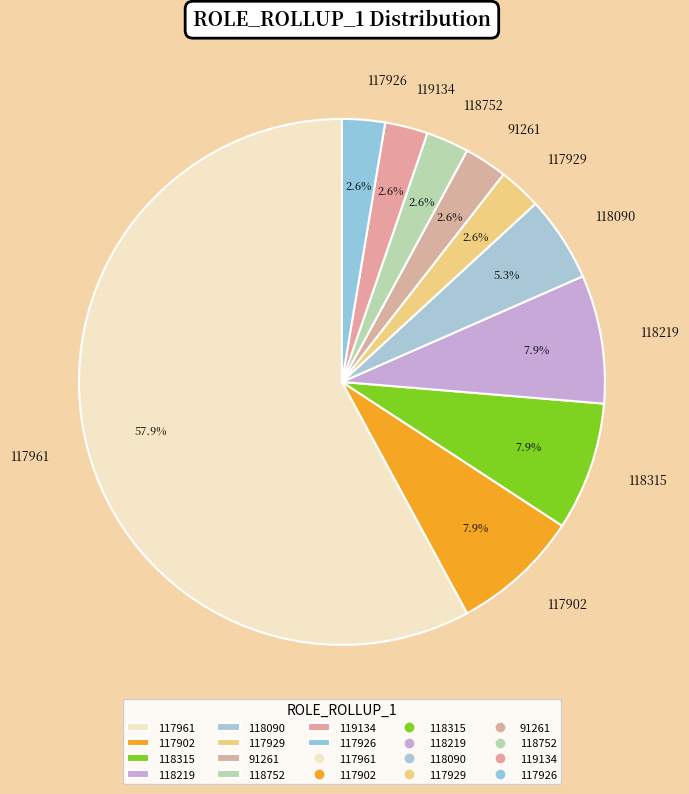

Which slice is the largest?

117961